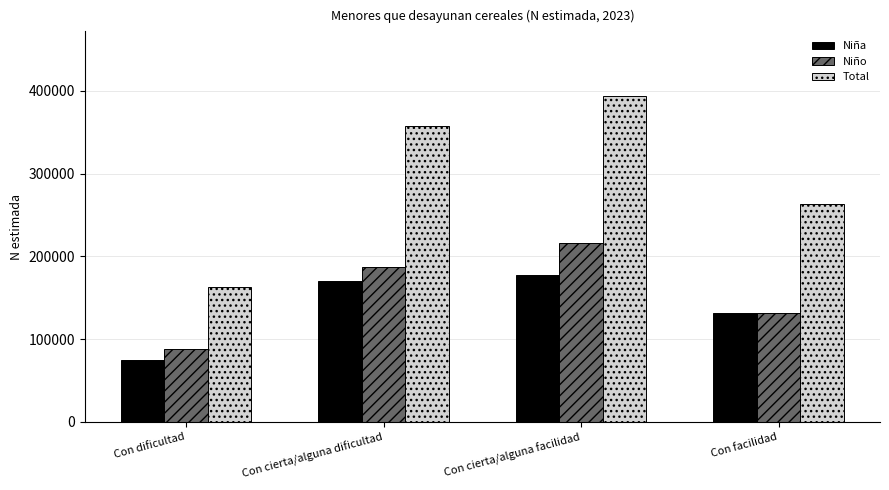

How many Total values are between 263174 and 393305?

3